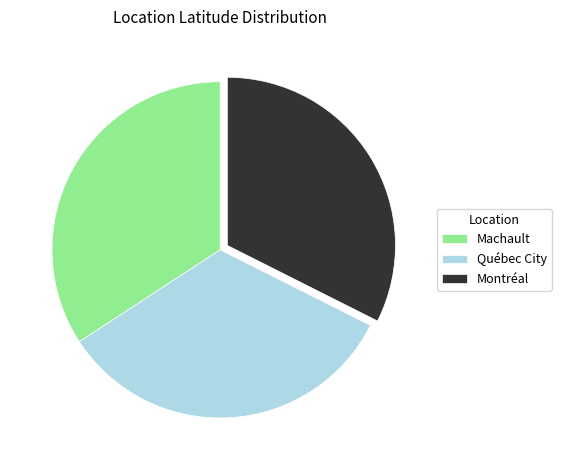

Count the number of slices in the pie.

3